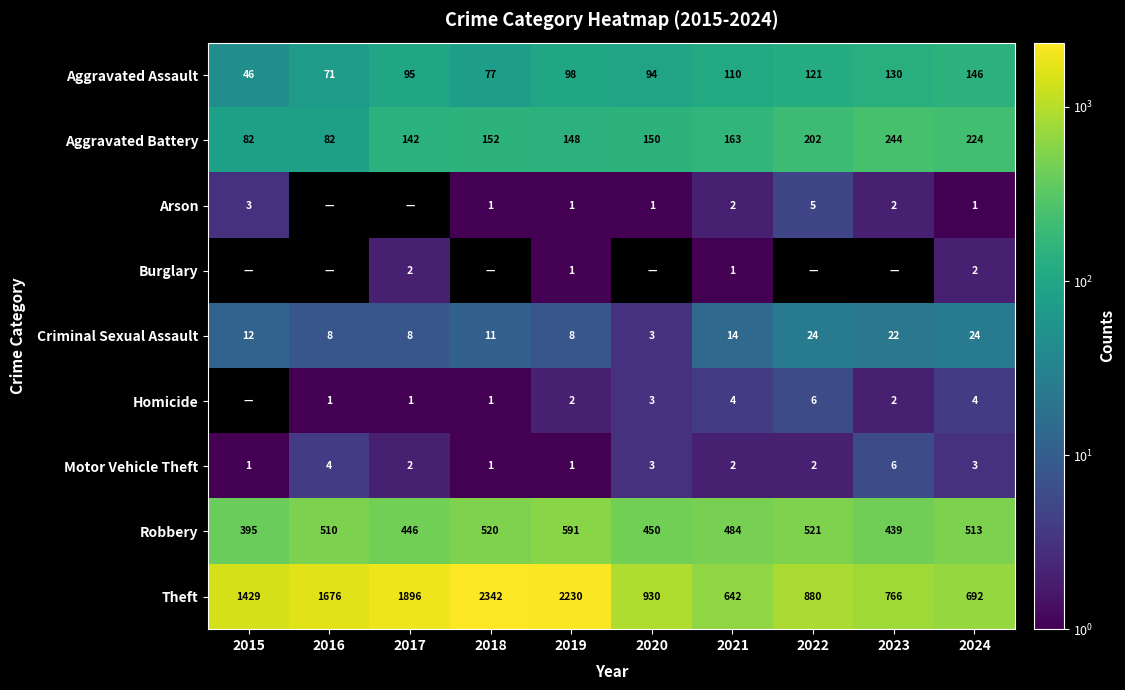

What is the minimum value for Aggravated Battery?

82